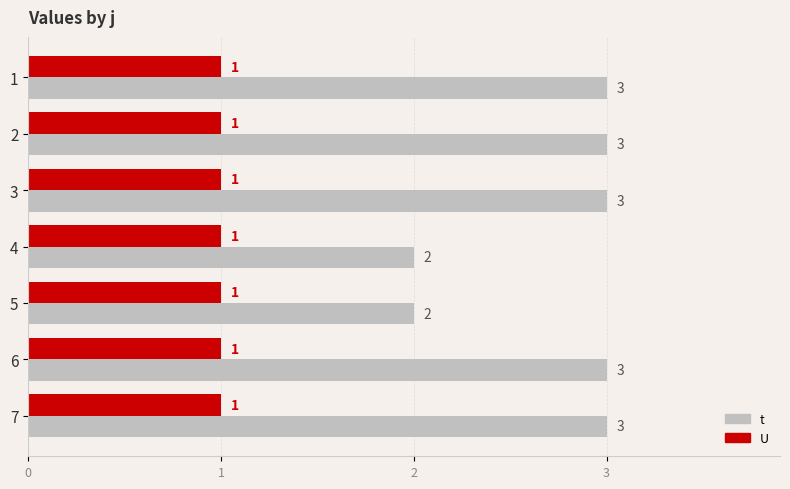

How many data points does each series have?

7